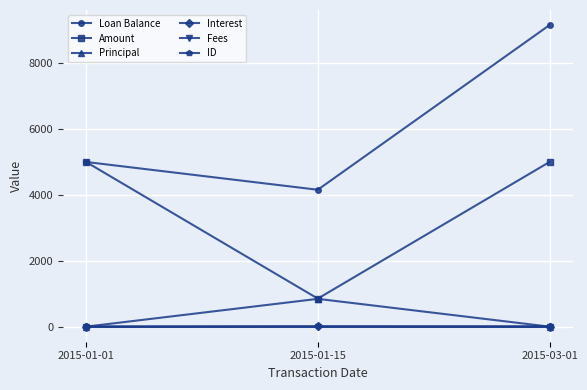

Does the chart have visible grid lines?

Yes